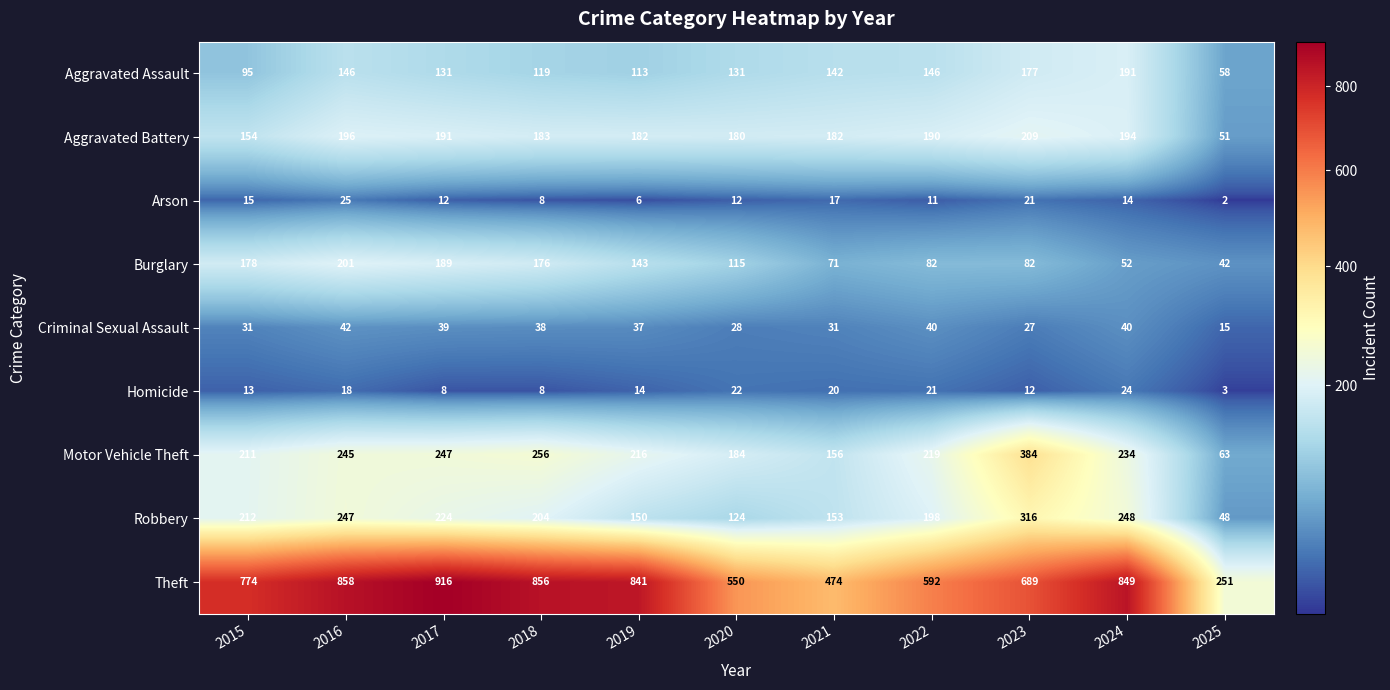

What is the sum of all Motor Vehicle Theft values?

2415